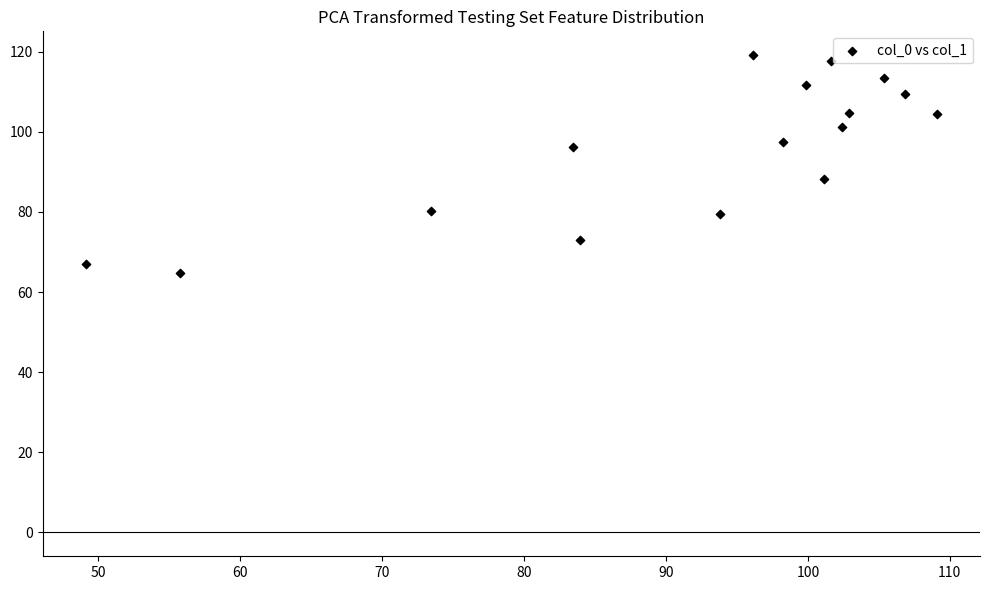

What is the range of X values (max minus min)?

60.0